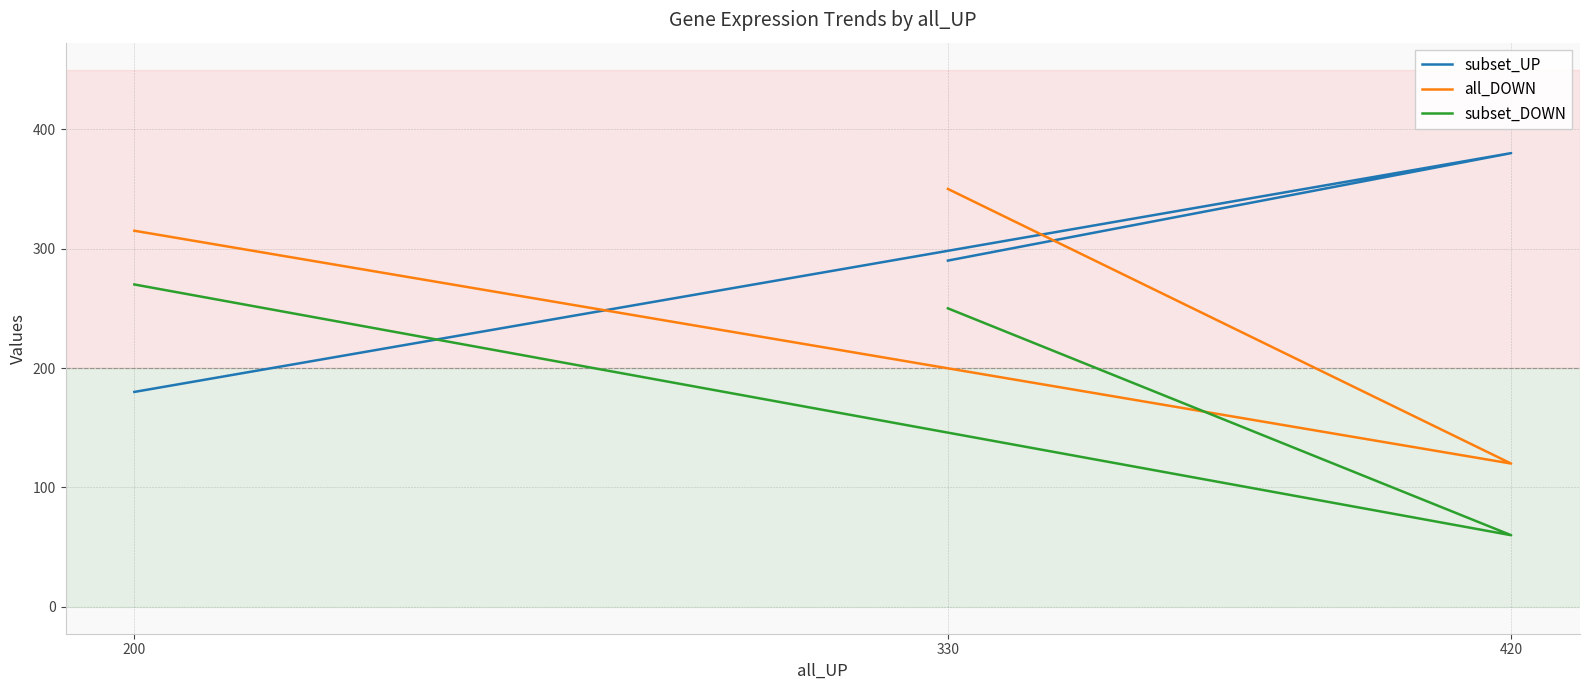

Count the number of data series in this chart.

3